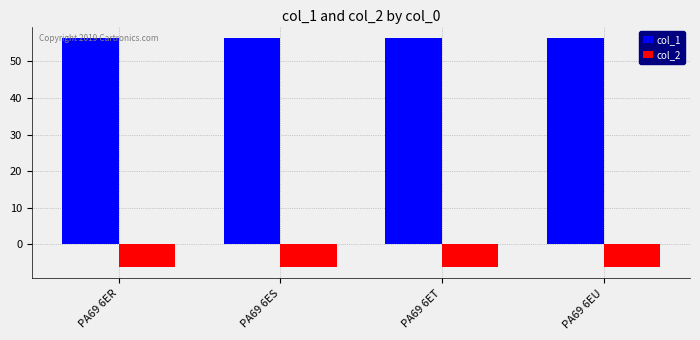

What is the value of the col_1 bar at the 3rd from the left?

56.4